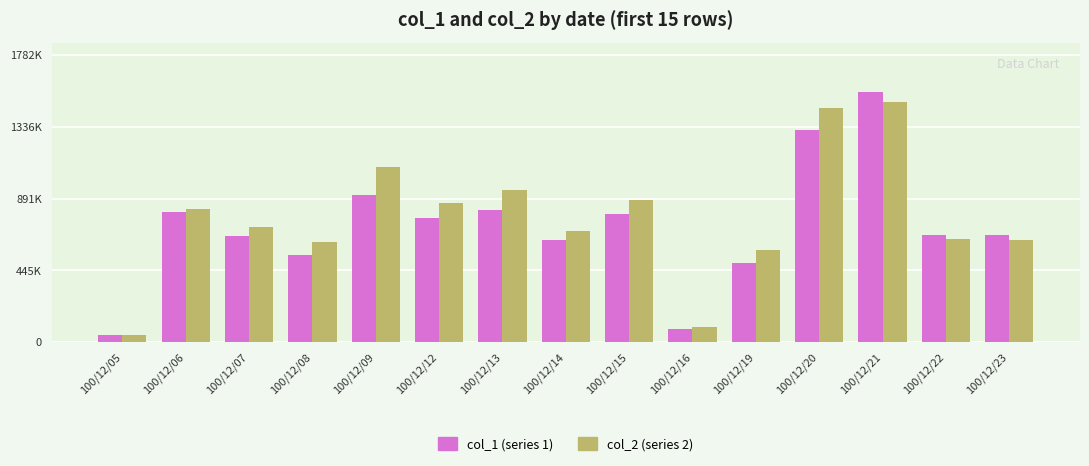

What is the greatest value displayed?

1550000